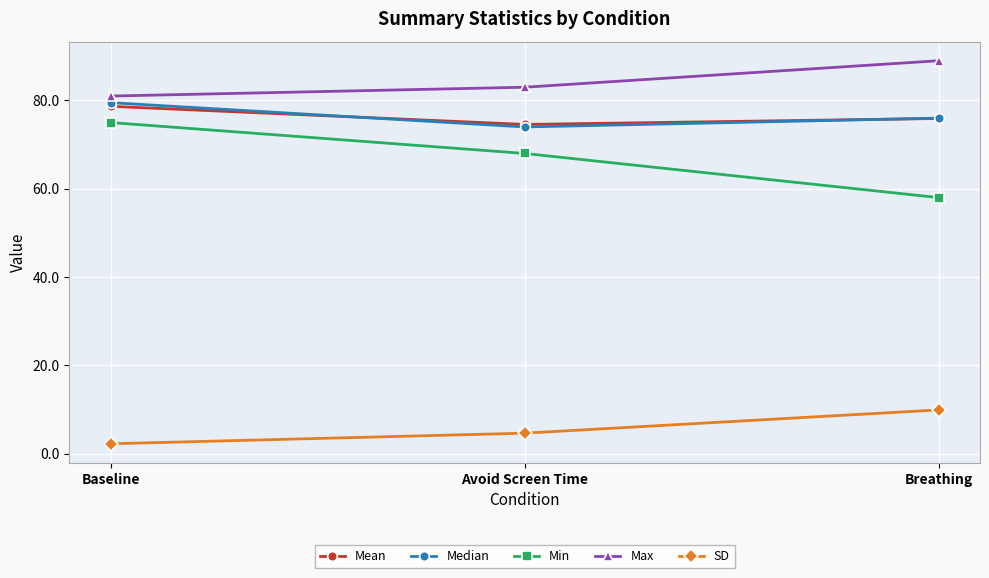

Which series has the widest spread of values?

Min